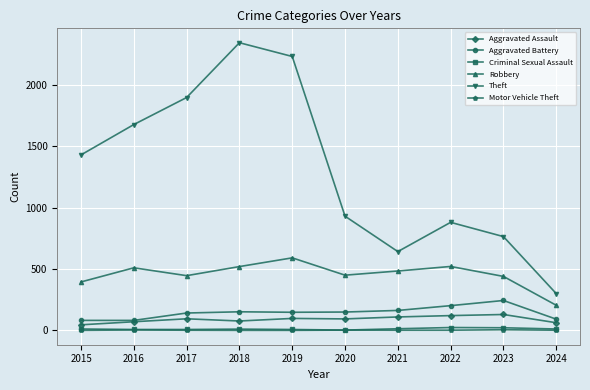

True or false: Criminal Sexual Assault and Robbery intersect in this chart.

False